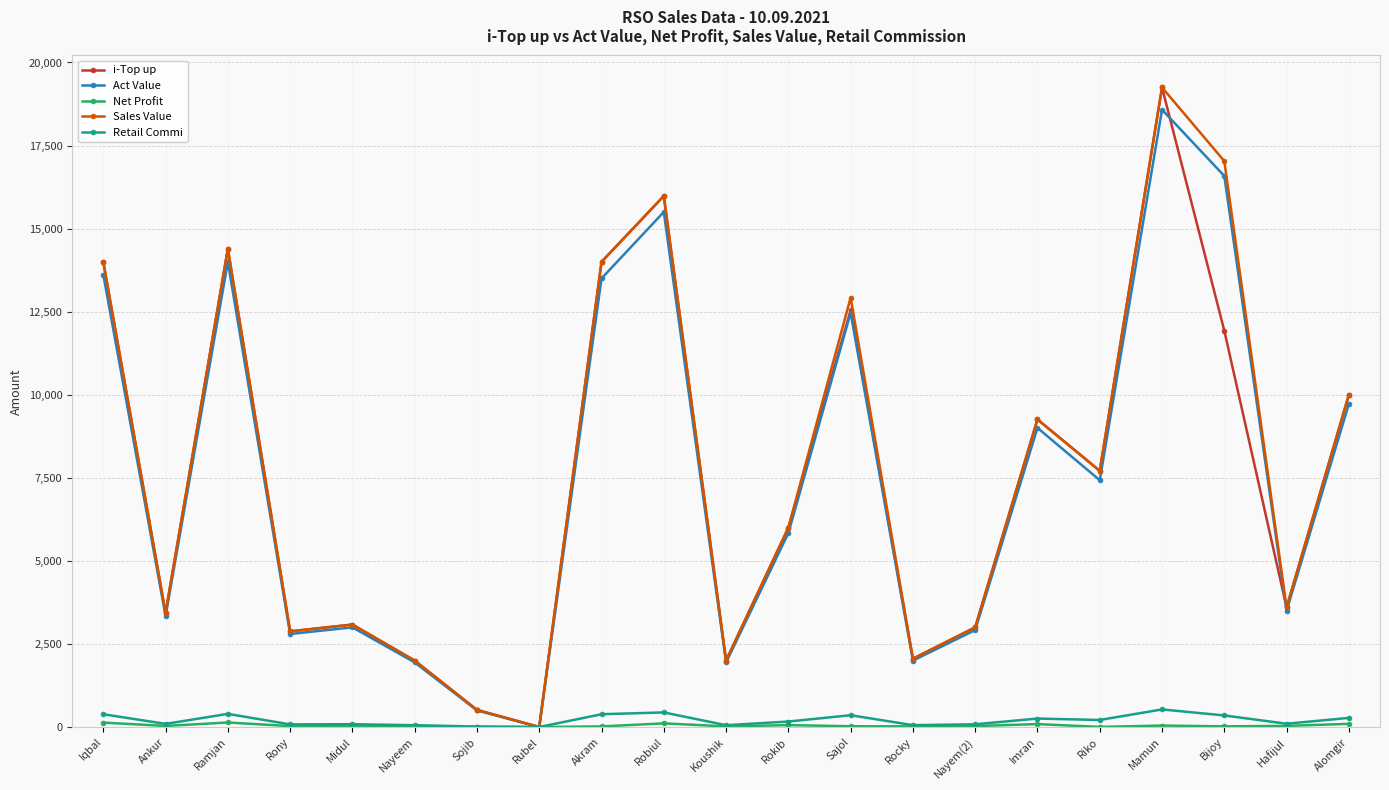

Is it true that Sales Value equals 1310.6 at Koushik?

False